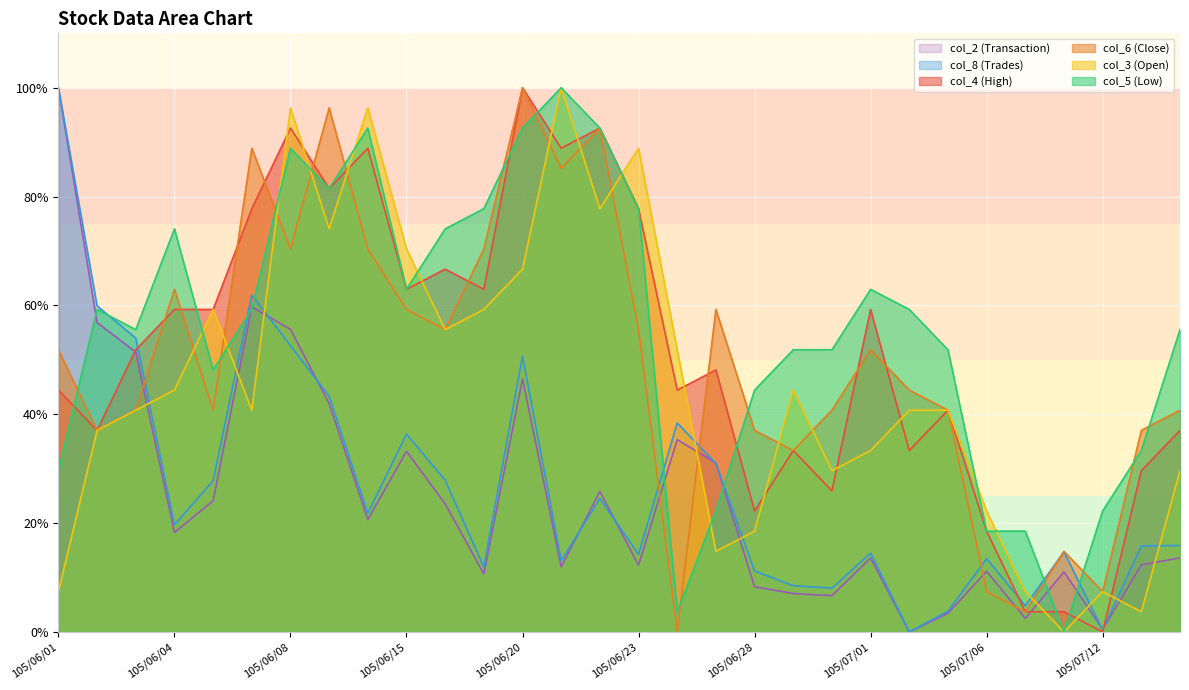

Is it true that col_5 (Low) equals 0.8 at 105/06/17?

True